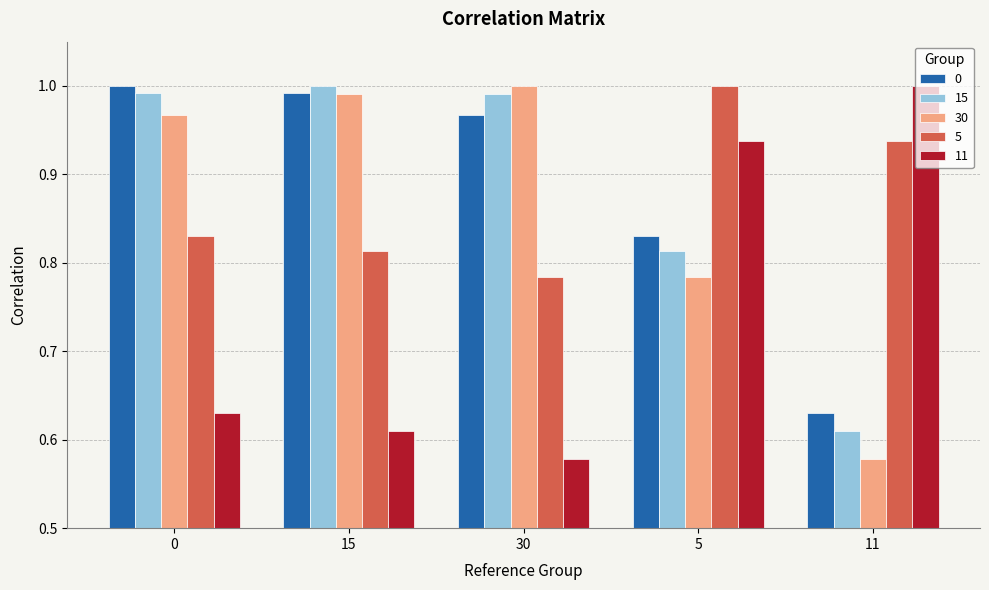

Is it true that 30 equals 0.6 at 30?

False